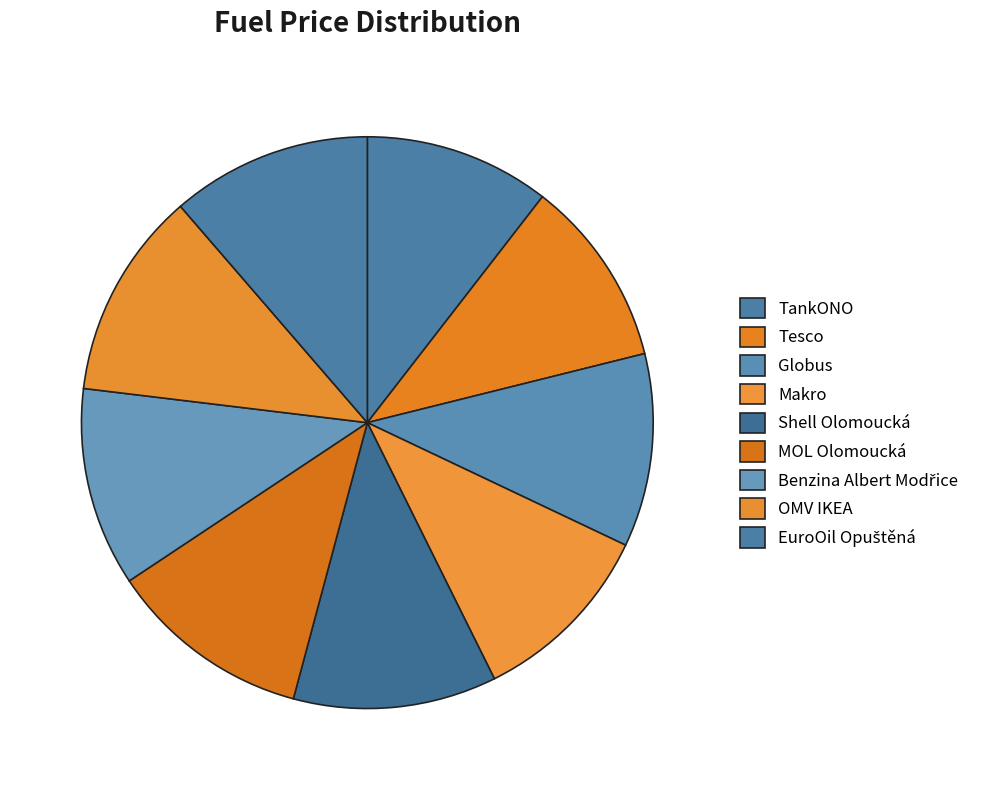

How many slices are in this pie chart?

9